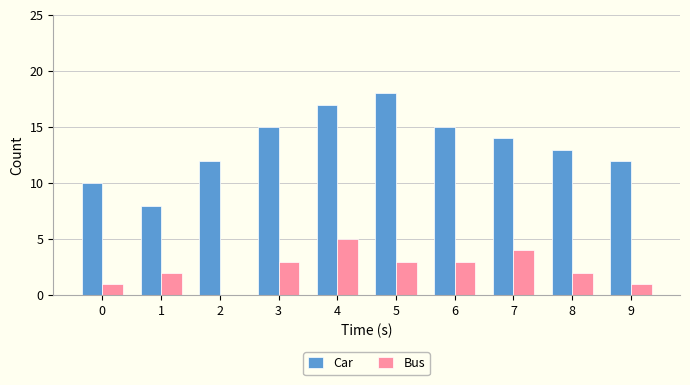

Reading right to left, extract all data points from this chart.

Car: 9=12	8=13	7=14	6=15	5=18	4=17	3=15	2=12	1=8	0=10
Bus: 9=1	8=2	7=4	6=3	5=3	4=5	3=3	2=0	1=2	0=1